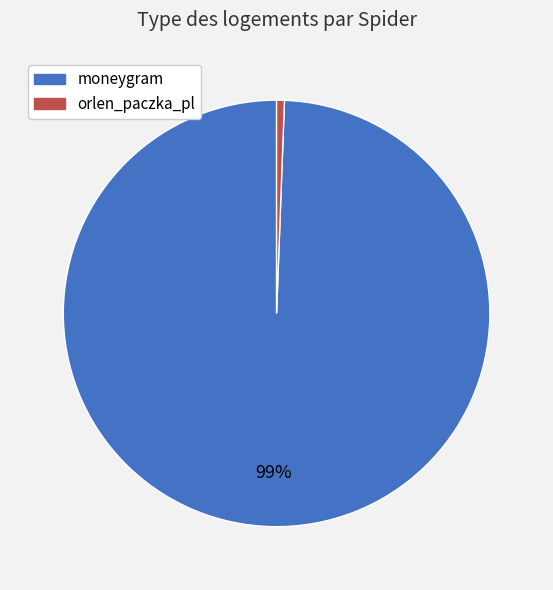

Which category has the biggest portion of the pie?

moneygram